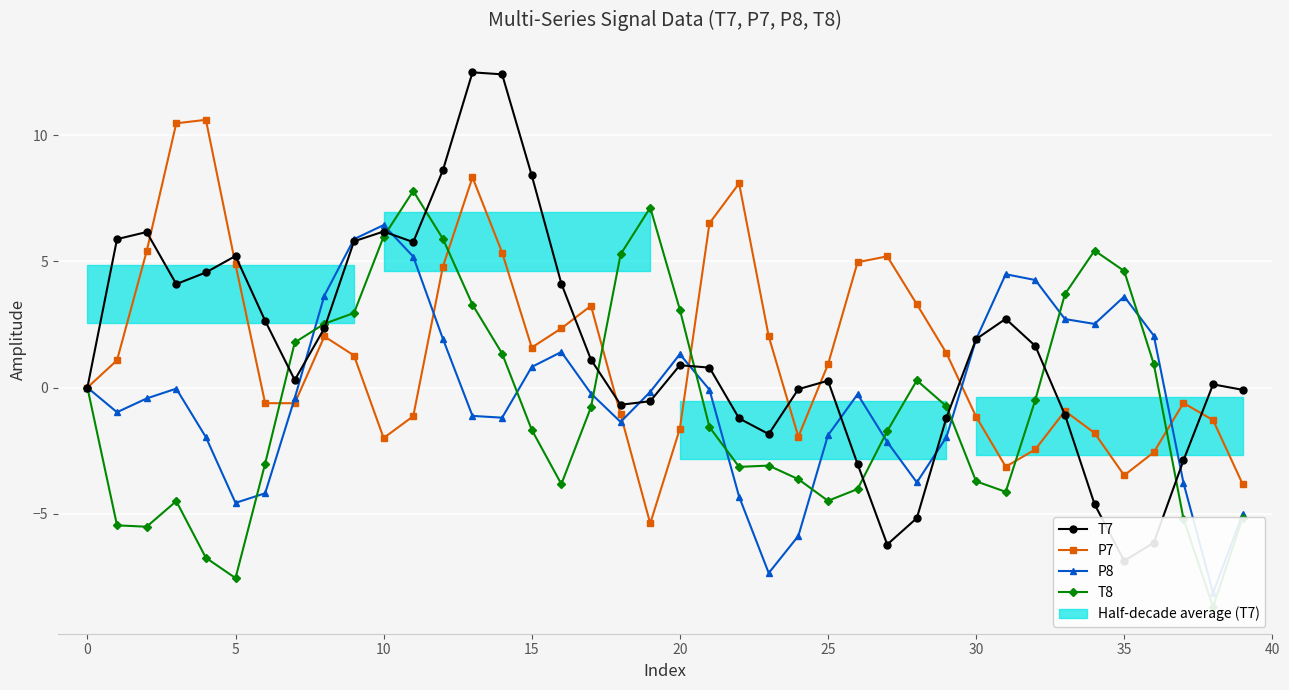

What is the difference between the maximum and minimum values in the P8 series?

14.6